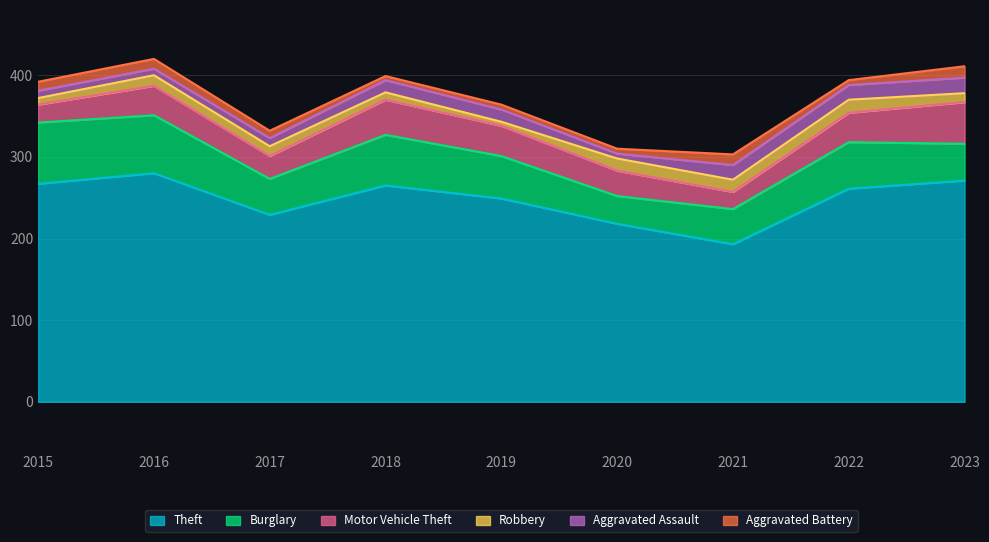

The value of Aggravated Assault at 2022 is 12. True or false?

False